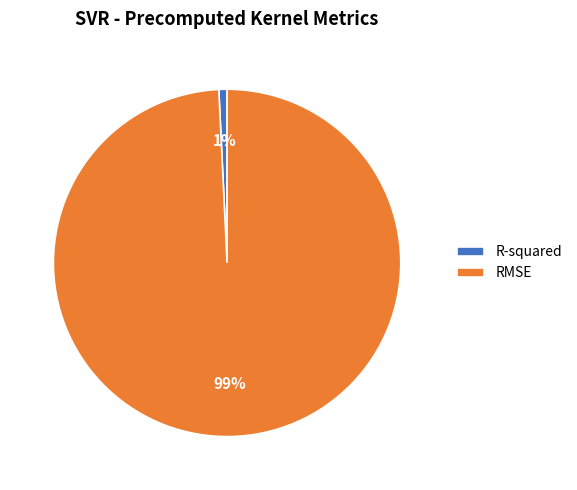

To the nearest percent, what is the average slice percentage?

50%